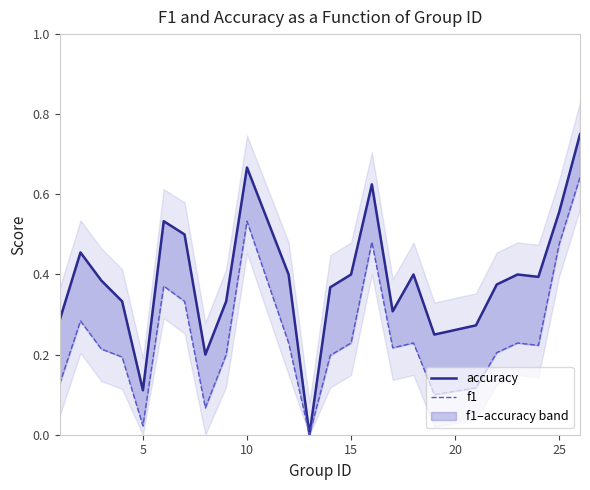

True or false: accuracy has more than 0 interior local peaks.

True